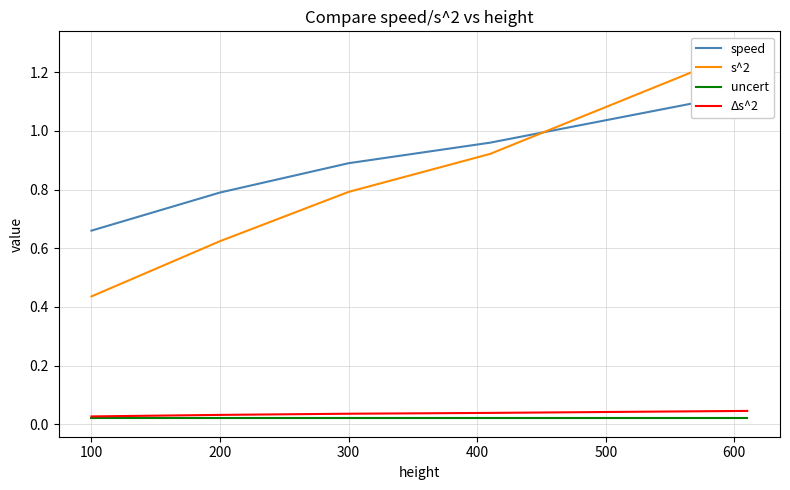

The value of uncert at 400 is 0.0. True or false?

True